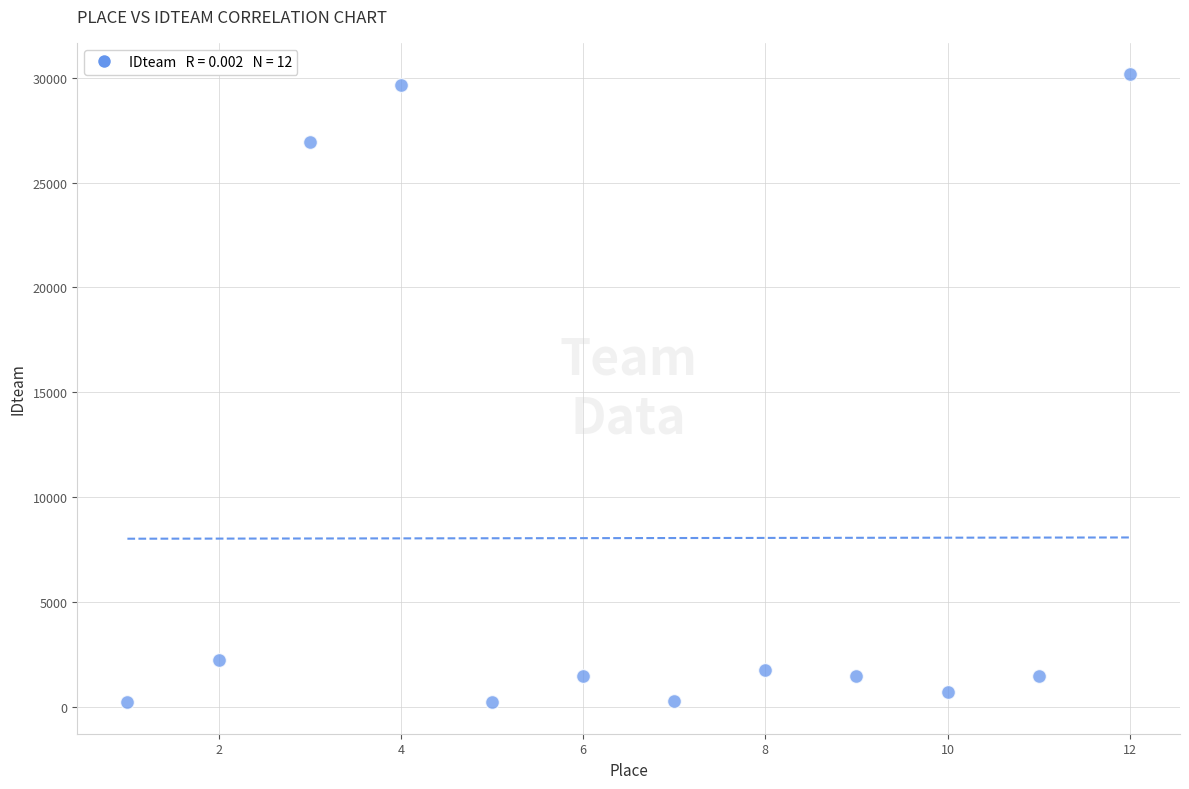

What Y value in the scatter plot is closest to 15187?

26955